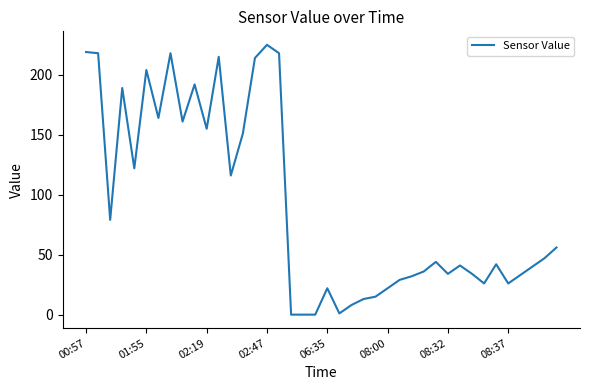

What is the difference between the maximum and minimum values?

225